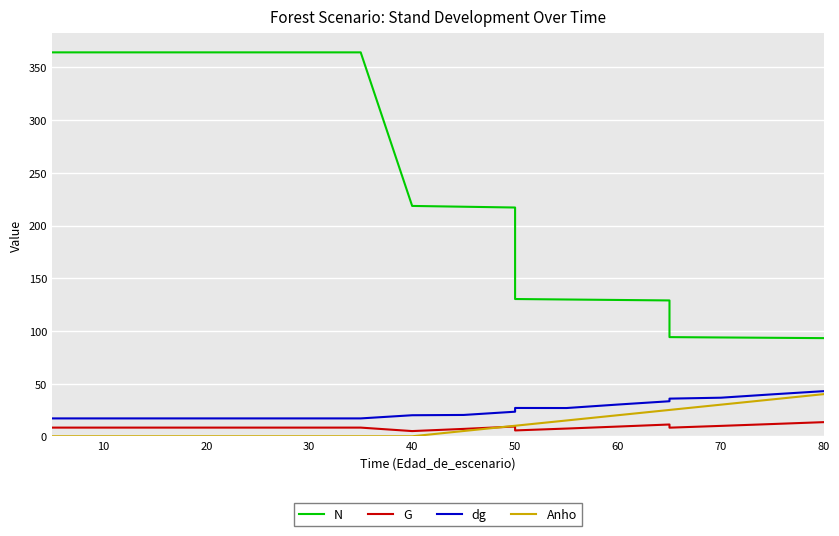

Is the value of N at 14 greater than the value of G at 9?

Yes